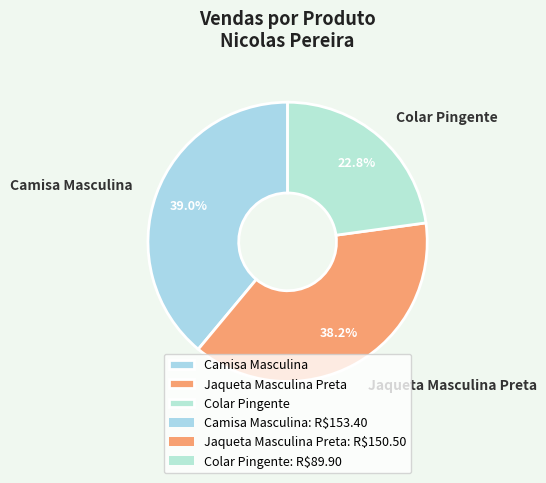

How many slices are in this pie chart?

3